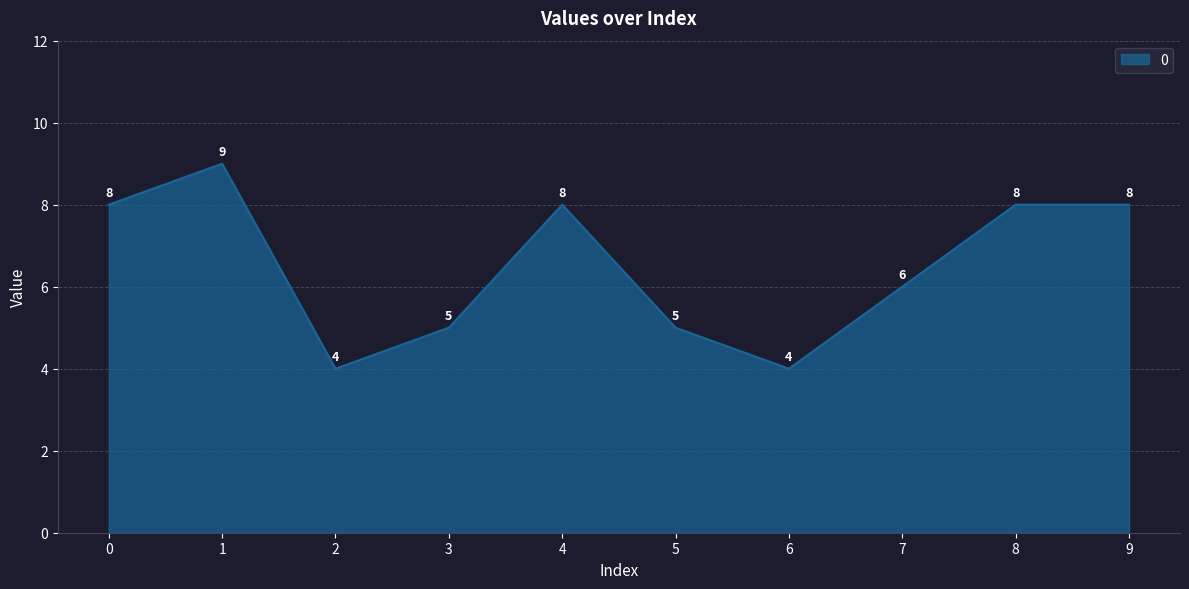

How many interior local valleys (lower than both neighbors) does the data have?

2